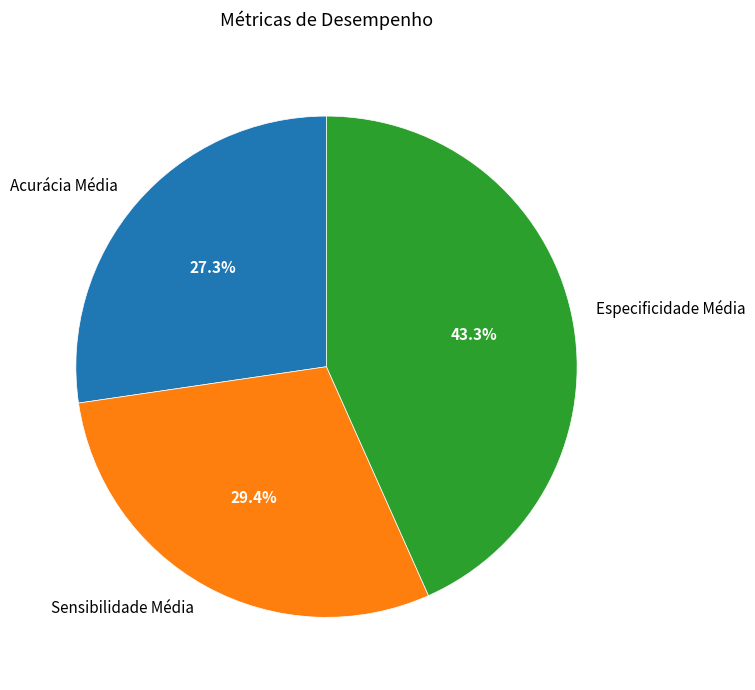

Does Especificidade Média represent more than half of the total?

No